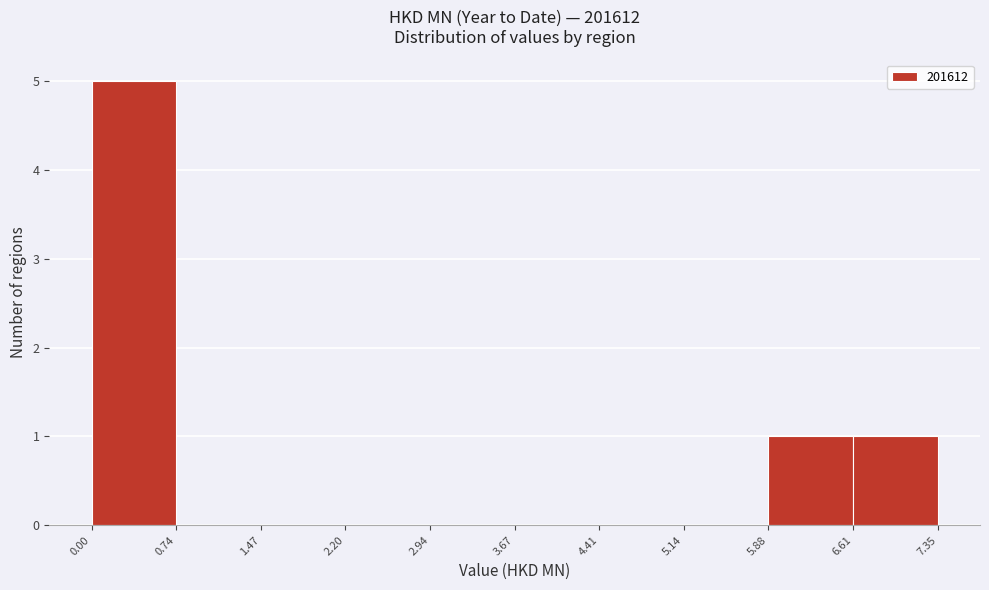

Over which range of the x-axis is the bar tallest?

0.00 to 0.74